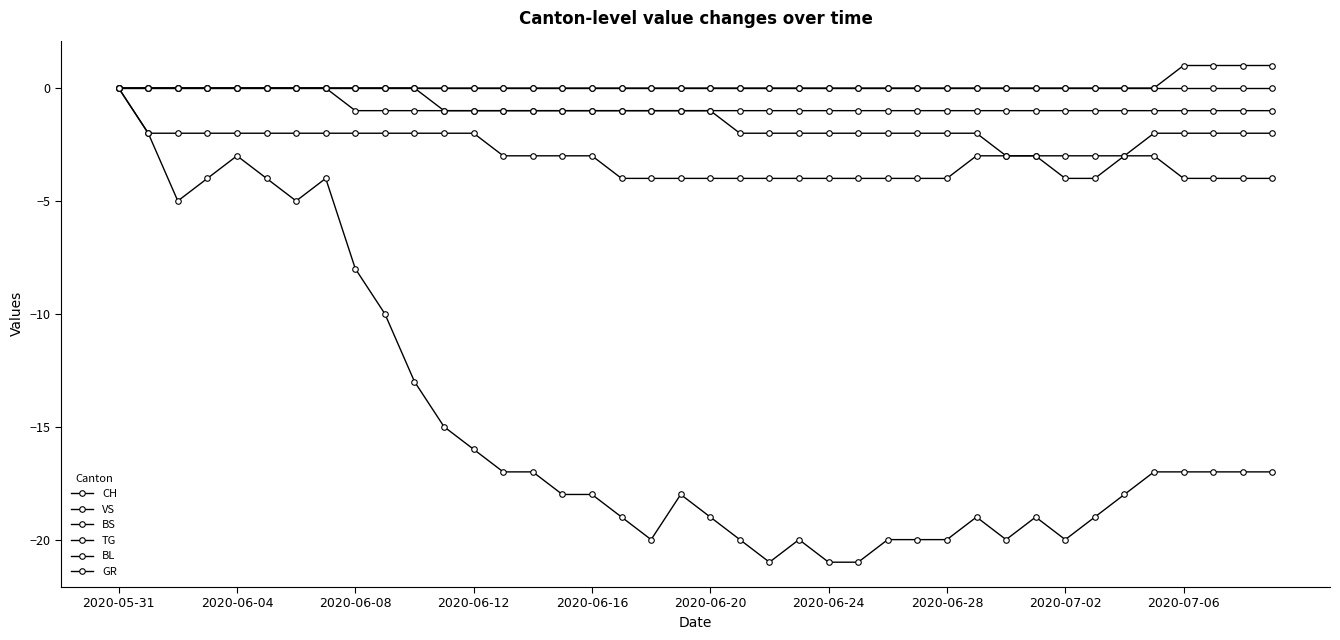

What is the label of the 1st point from the left?

2020-05-31